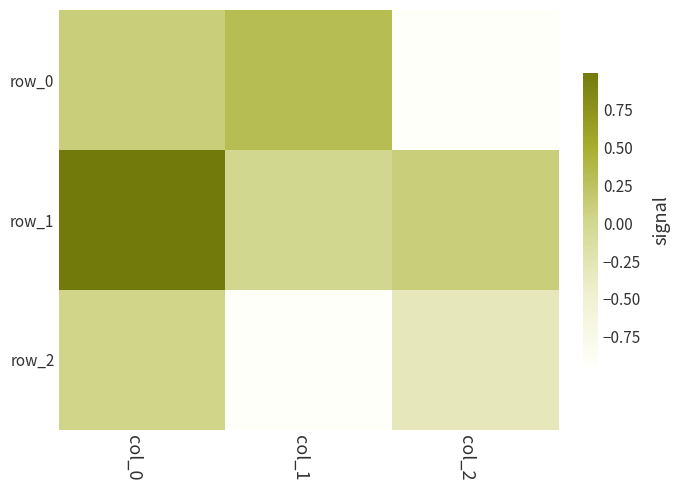

Reading left to right, transcribe all the data shown in this chart.

row_0: col_0=0.1	col_1=0.3	col_2=-0.9
row_1: col_0=1.0	col_1=-0.0	col_2=0.1
row_2: col_0=0.0	col_1=-0.9	col_2=-0.3